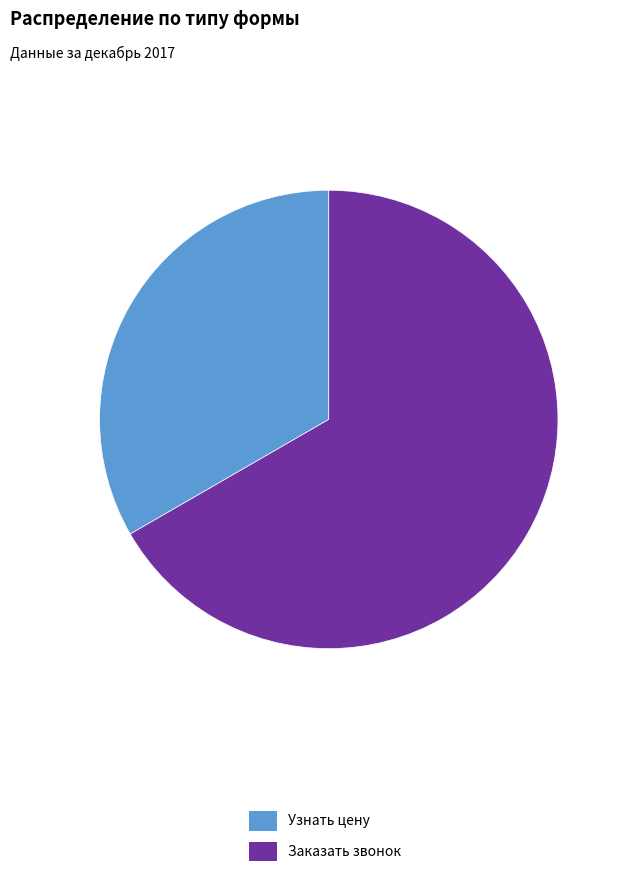

Which category accounts for the majority?

Заказать звонок